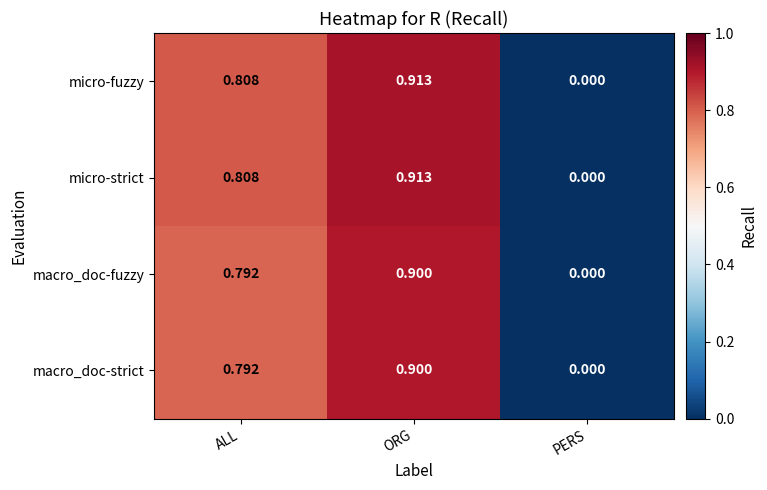

At which label is macro_doc-fuzzy closest to 0?

PERS